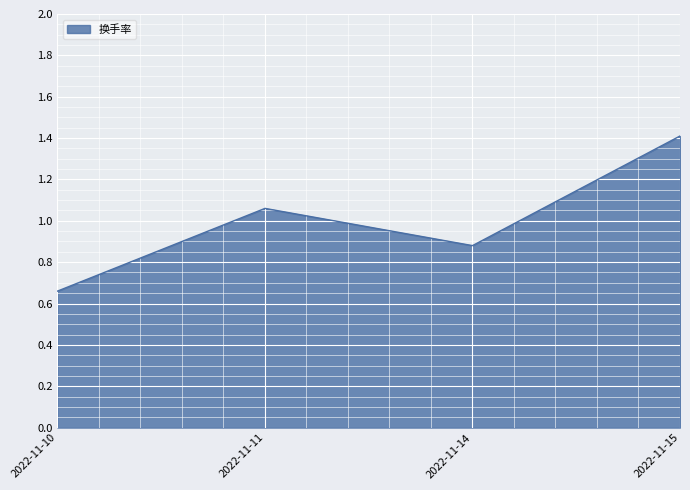

Does the chart display data point markers on the line(s)?

No